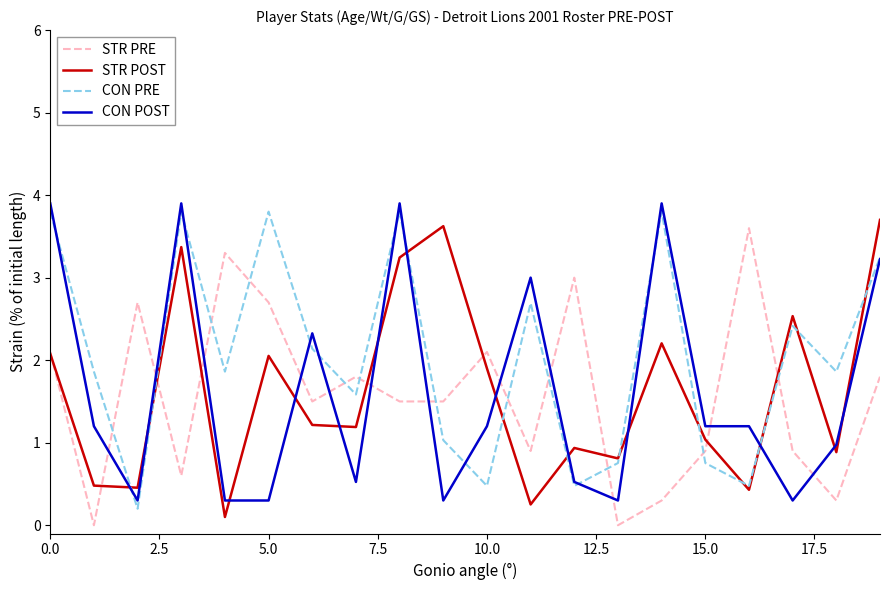

At how many categories does at least one series exceed 2?

15